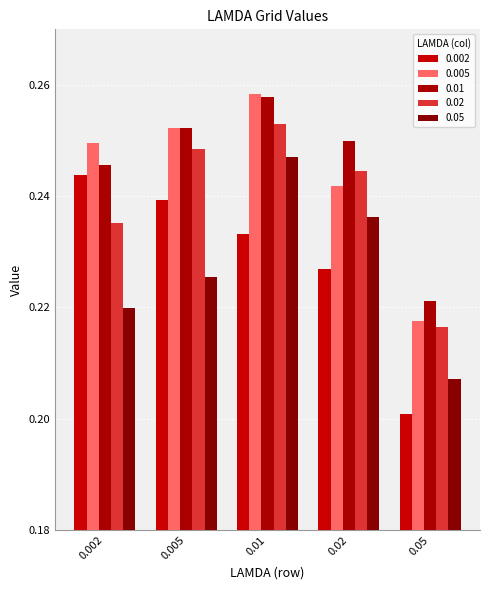

The value of 0.02 at 0.002 is 0.1. True or false?

False